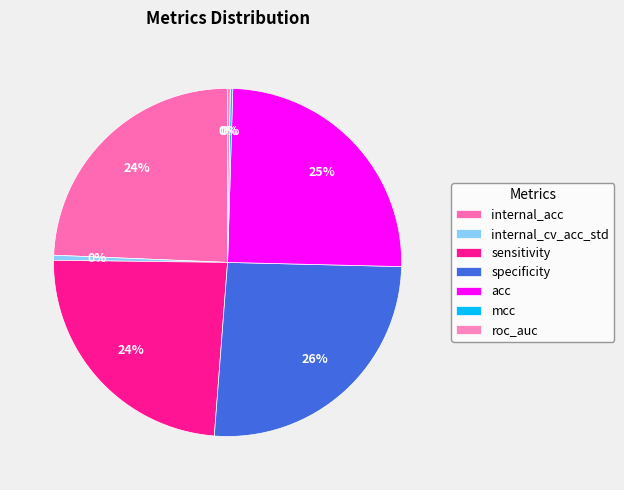

True or false: internal_acc accounts for 24% of the total.

True